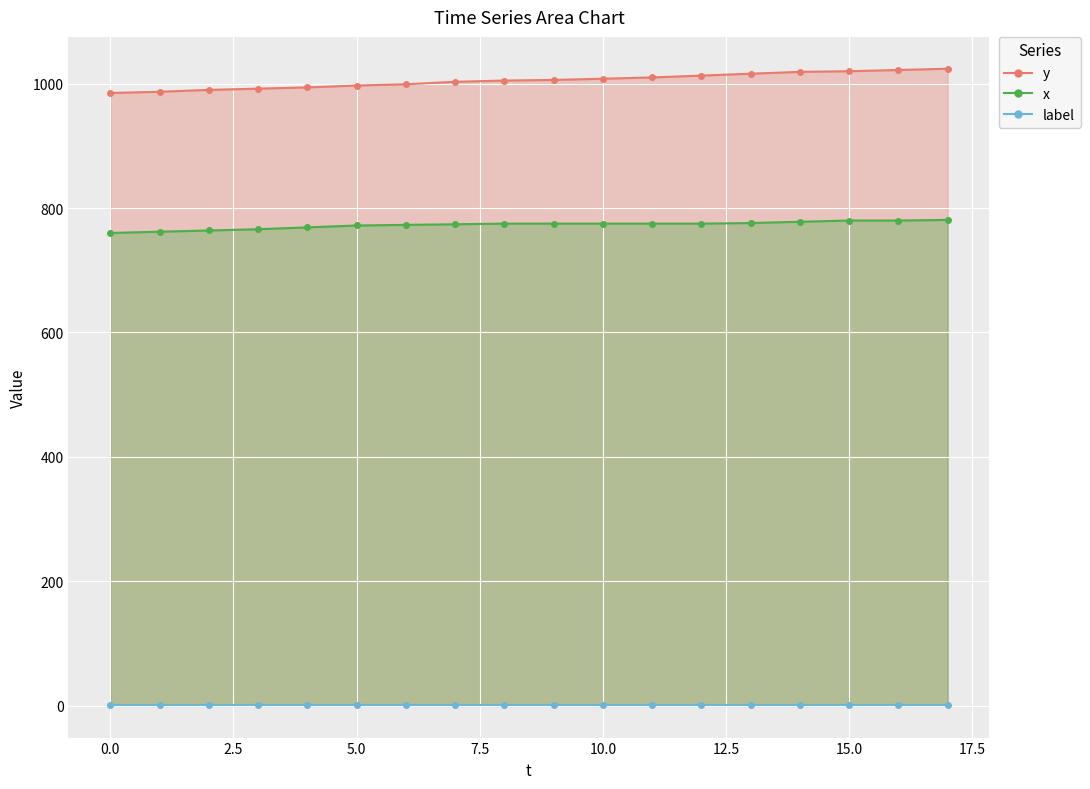

Rank the categories by x value from highest to lowest.

17, 15, 16, 14, 13, 8, 9, 10, 11, 12, 7, 6, 5, 4, 3, 2, 1, 0